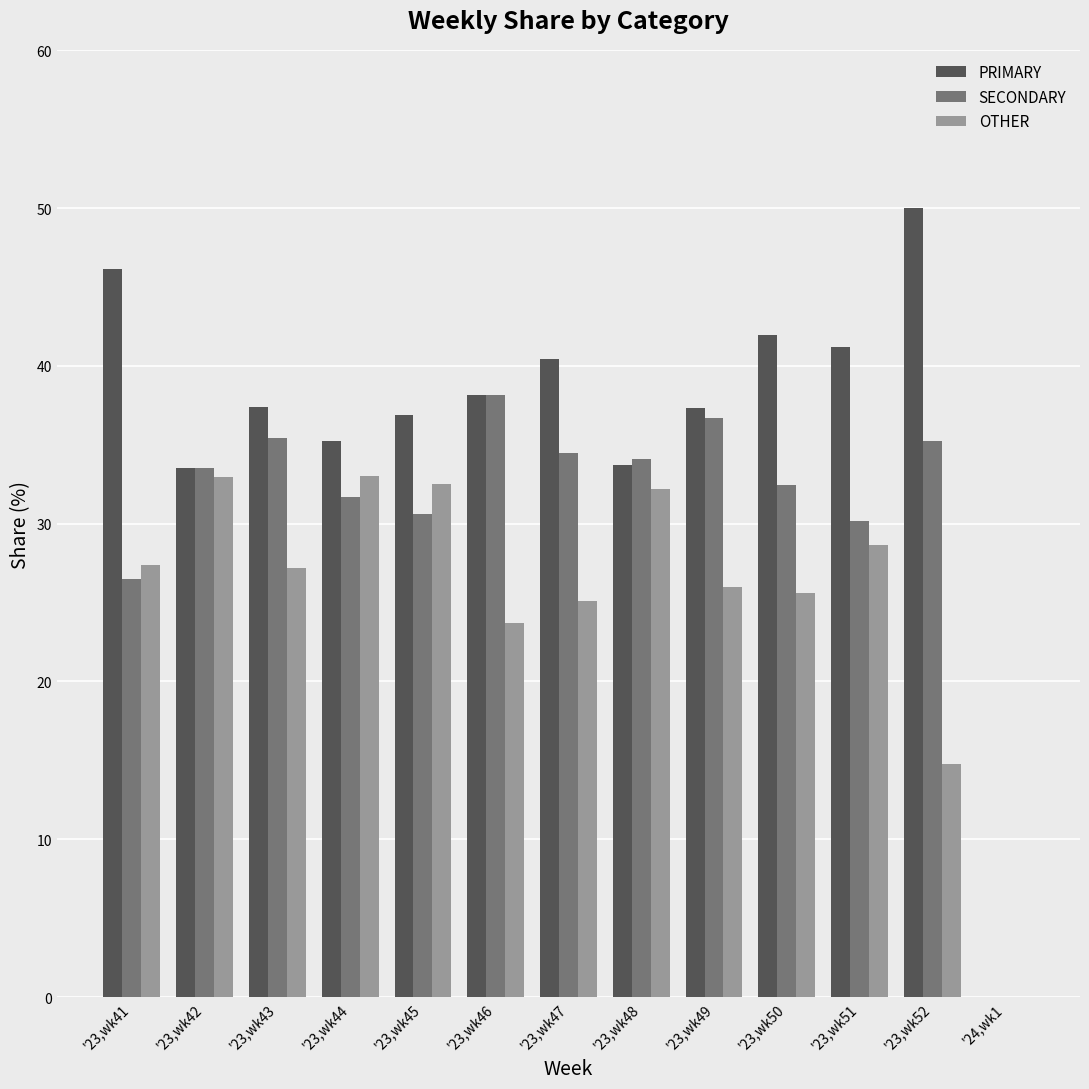

Between '23,wk48 and '24,wk1, which series saw the biggest shift?

SECONDARY